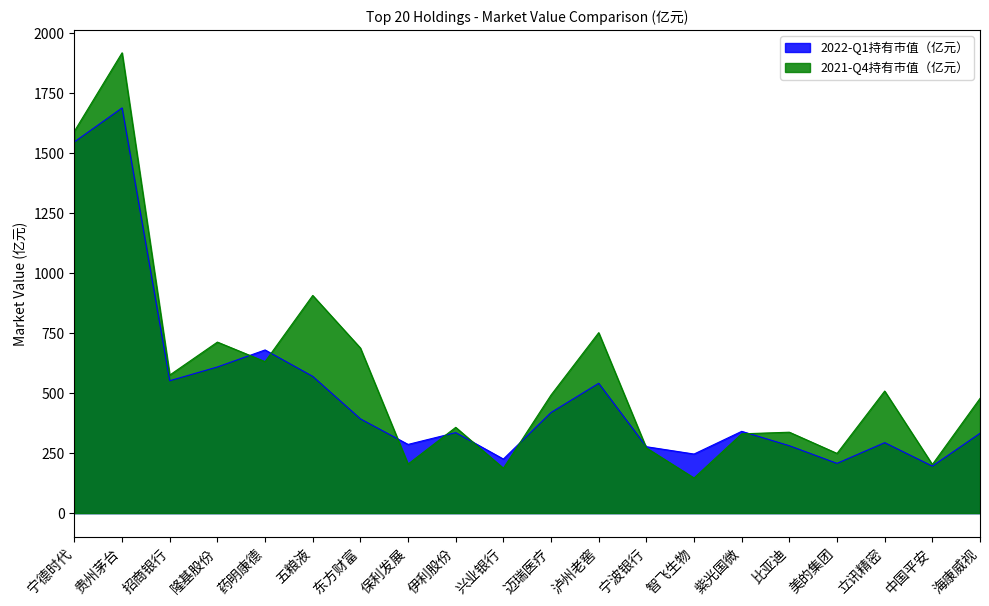

List the labels in order of 2022-Q1持有市值（亿元） value, largest first.

贵州茅台, 宁德时代, 药明康德, 隆基股份, 五粮液, 招商银行, 泸州老窖, 迈瑞医疗, 东方财富, 紫光国微, 伊利股份, 海康威视, 立讯精密, 保利发展, 比亚迪, 宁波银行, 智飞生物, 兴业银行, 美的集团, 中国平安